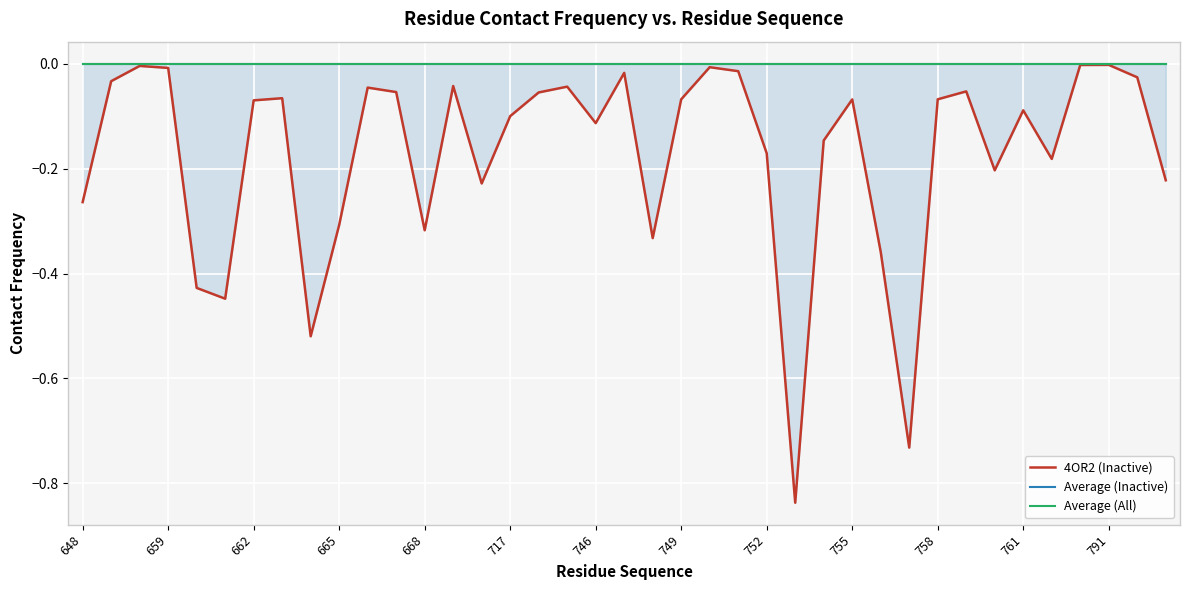

Reading right to left, what are all the values shown in this chart?

4OR2 (Inactive): -0.2	-0.0	-0.0	-0.0	-0.2	-0.1	-0.2	-0.1	-0.1	-0.7	-0.4	-0.1	-0.1	-0.8	-0.2	-0.0	-0.0	-0.1	-0.3	-0.0	-0.1	-0.0	-0.1	-0.1	-0.2	-0.0	-0.3	-0.1	-0.0	-0.3	-0.5	-0.1	-0.1	-0.4	-0.4	-0.0	-0.0	-0.0	-0.3
Average (Inactive): 0.0	0.0	0.0	0.0	0.0	0.0	0.0	0.0	0.0	0.0	0.0	0.0	0.0	0.0	0.0	0.0	0.0	0.0	0.0	0.0	0.0	0.0	0.0	0.0	0.0	0.0	0.0	0.0	0.0	0.0	0.0	0.0	0.0	0.0	0.0	0.0	0.0	0.0	0.0
Average (All): 0.0	0.0	0.0	0.0	0.0	0.0	0.0	0.0	0.0	0.0	0.0	0.0	0.0	0.0	0.0	0.0	0.0	0.0	0.0	0.0	0.0	0.0	0.0	0.0	0.0	0.0	0.0	0.0	0.0	0.0	0.0	0.0	0.0	0.0	0.0	0.0	0.0	0.0	0.0